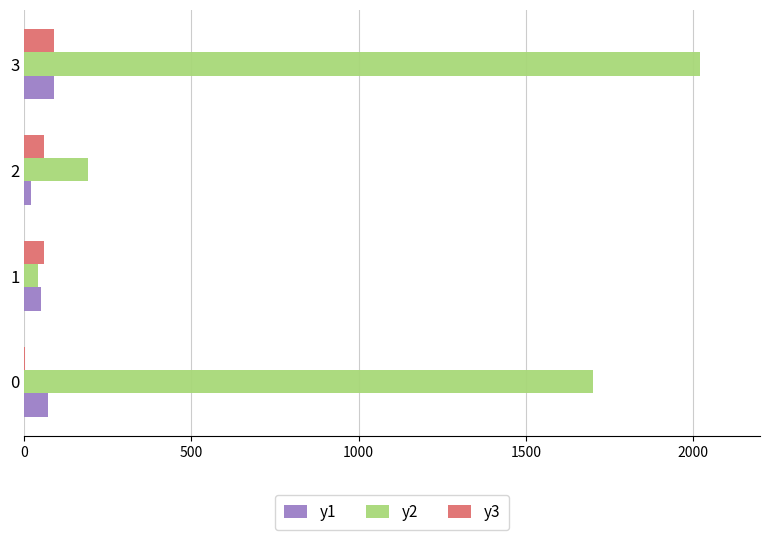

What is the greatest value displayed?

2020